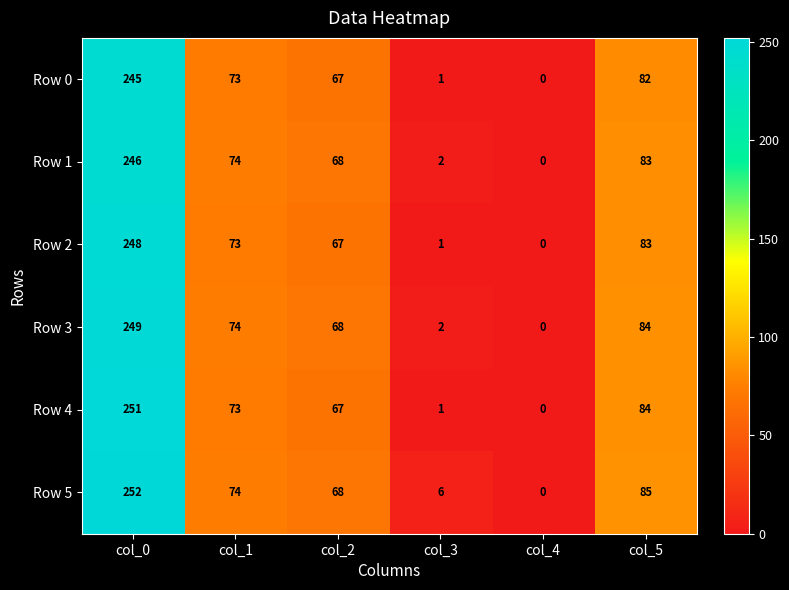

How many categories are shown in the chart?

6